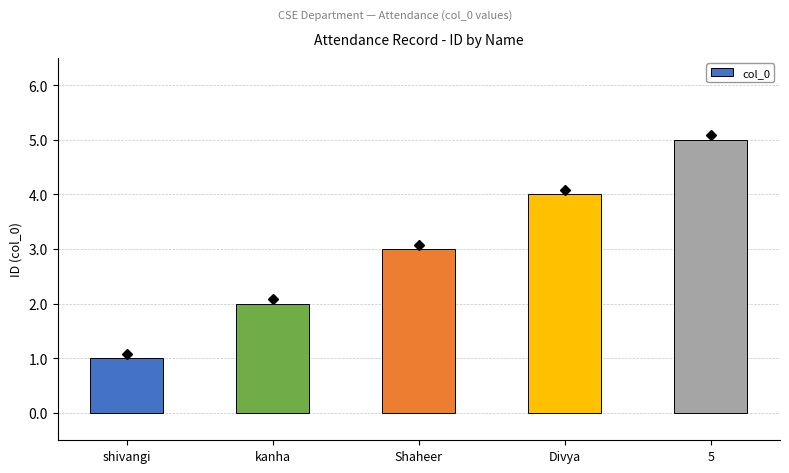

Rank the categories by value from highest to lowest.

5, Divya, Shaheer, kanha, shivangi